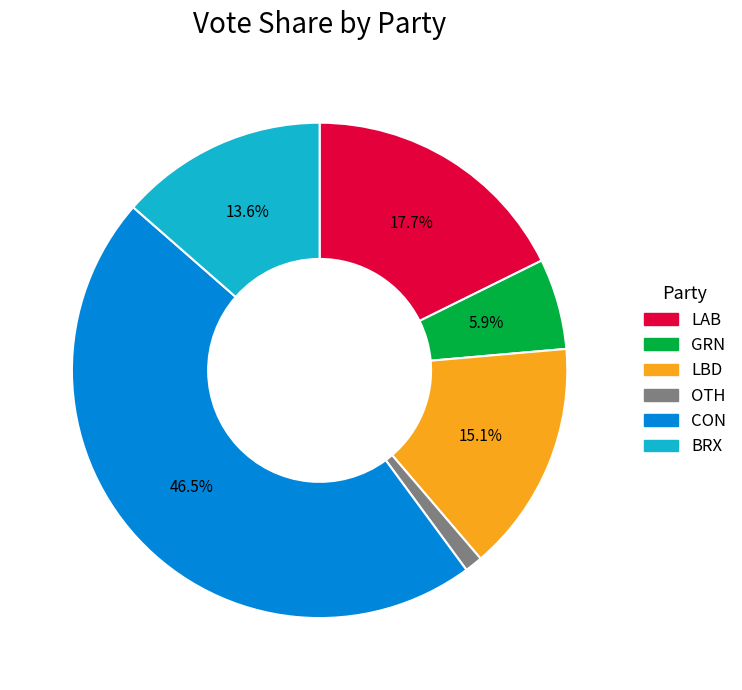

Is the sum of LBD and BRX greater than half?

No